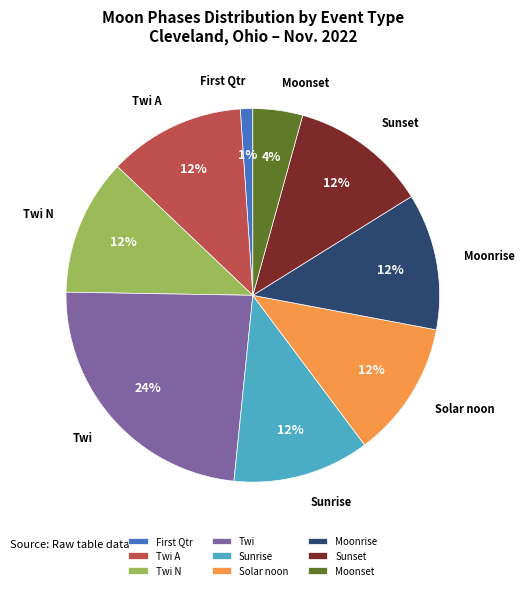

What percentage is the Twi N slice, to the nearest percent?

12%